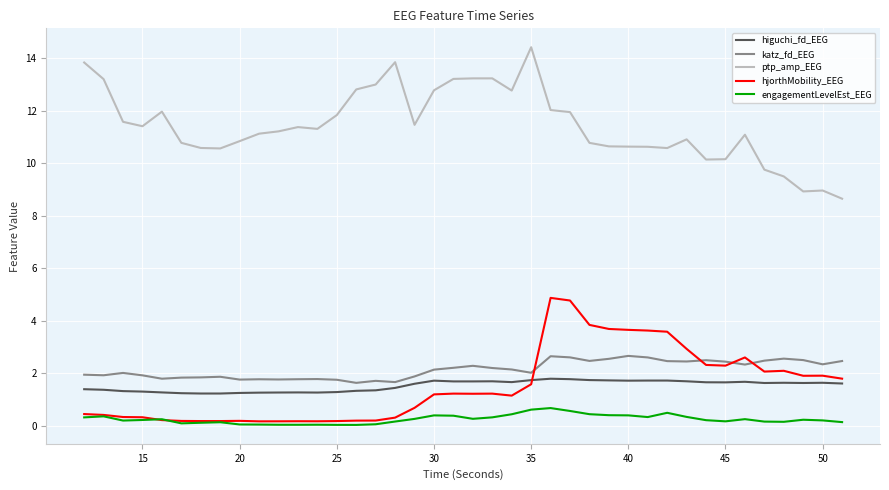

True or false: katz_fd_EEG and engagementLevelEst_EEG intersect in this chart.

False